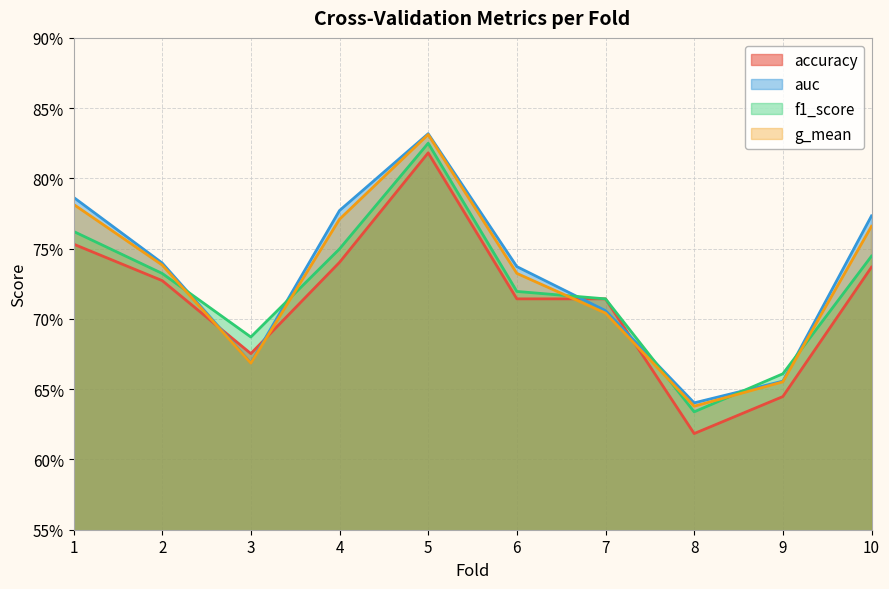

How many lines are shown in the chart?

4